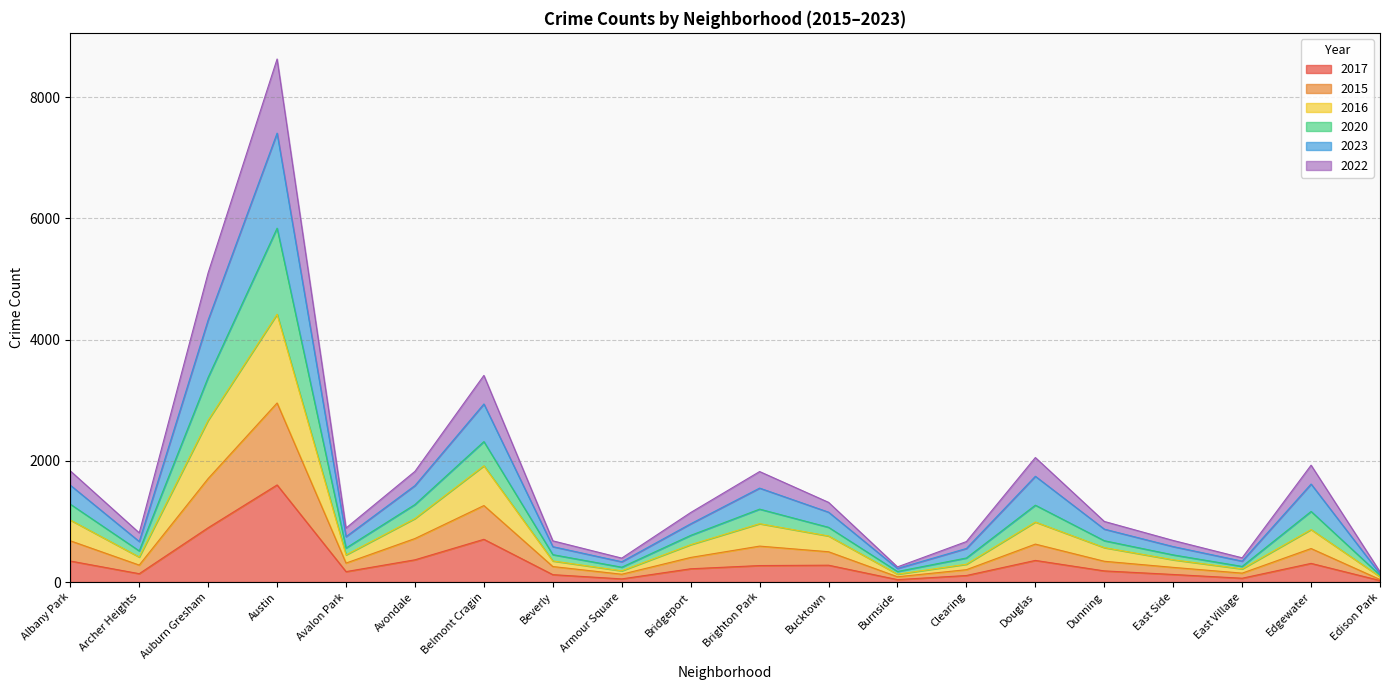

At which category is the sum across all series the highest?

Austin